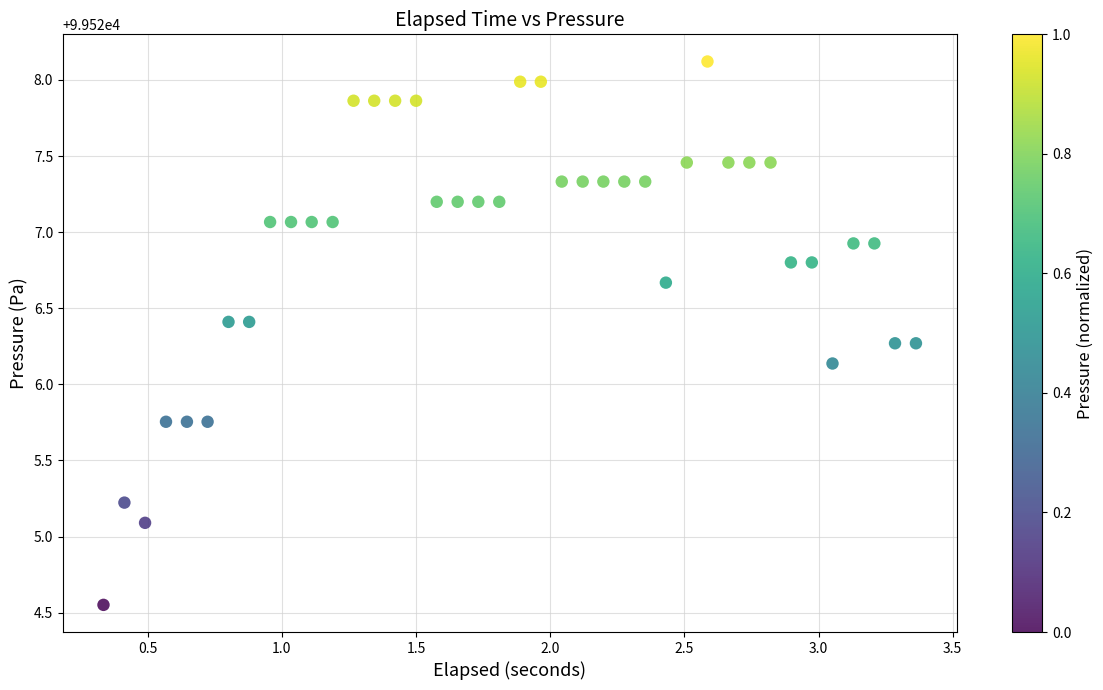

What Y value in the scatter plot is closest to 99526?

99526.1